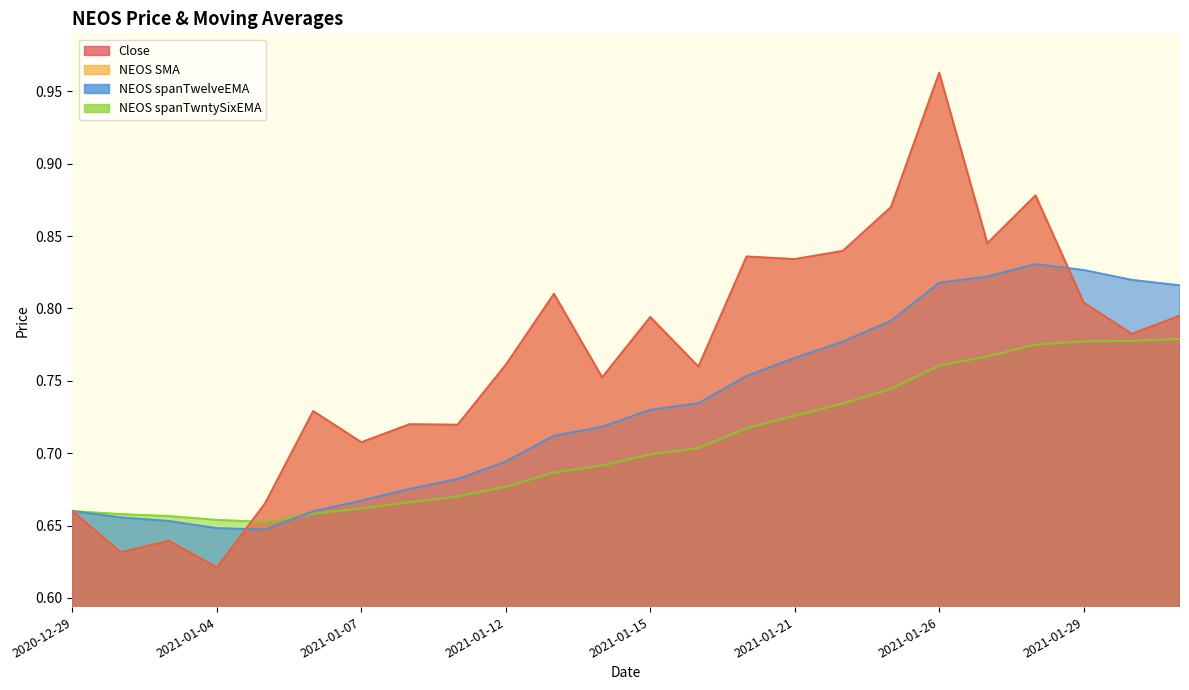

At which category is the sum across all series the highest?

2021-01-26